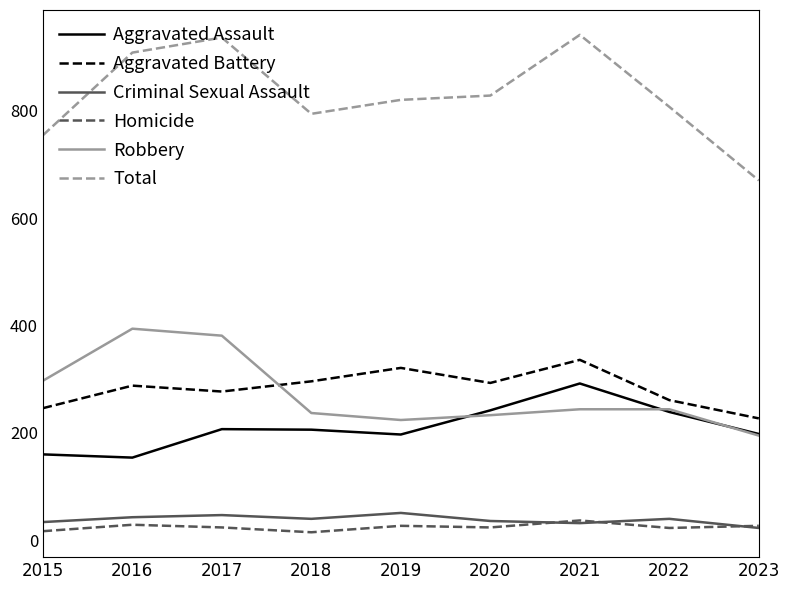

The Robbery series shows 393 at 2015. True or false?

False